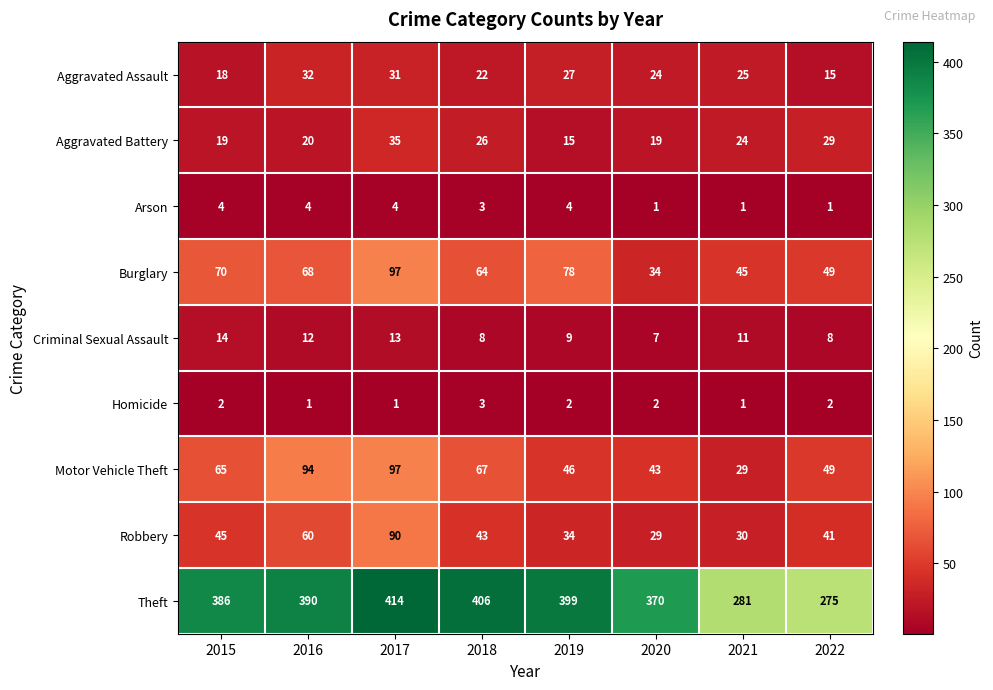

At which label does Burglary first exceed 68?

2015